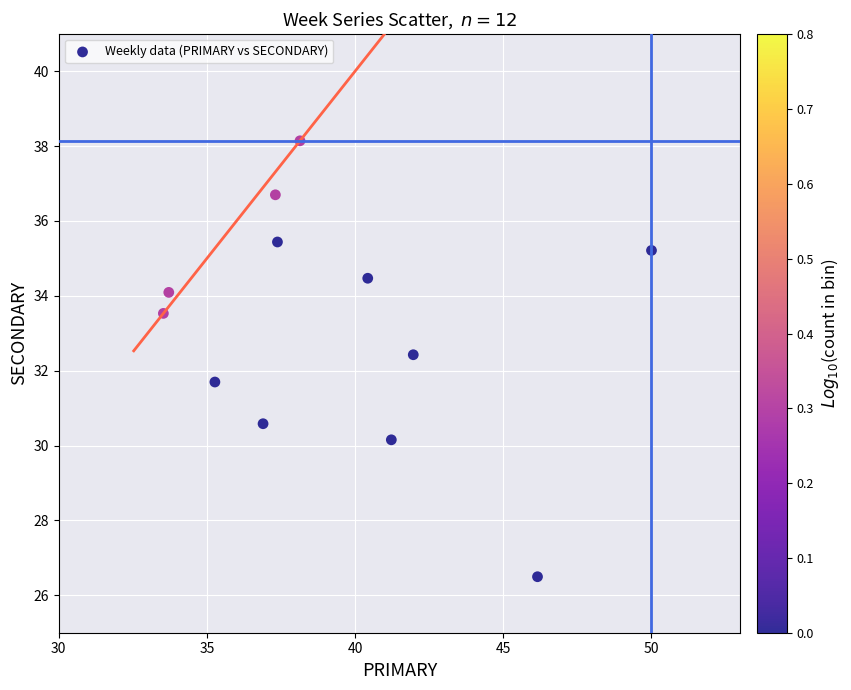

What is the average Y value?

33.2